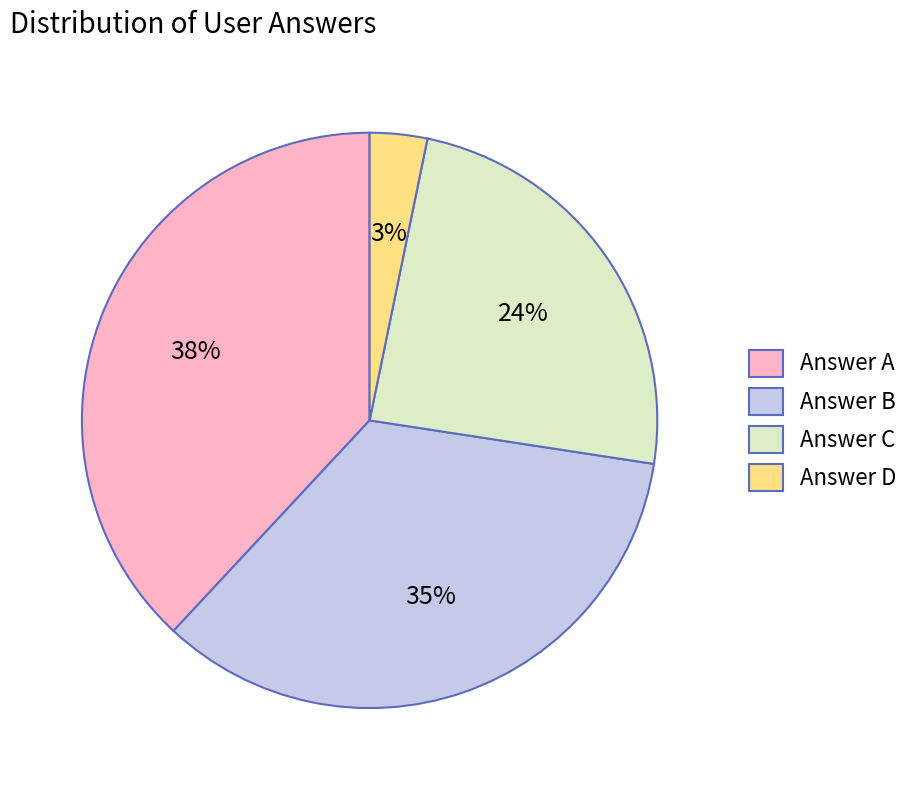

Rank the categories by value from lowest to highest.

Answer D, Answer C, Answer B, Answer A